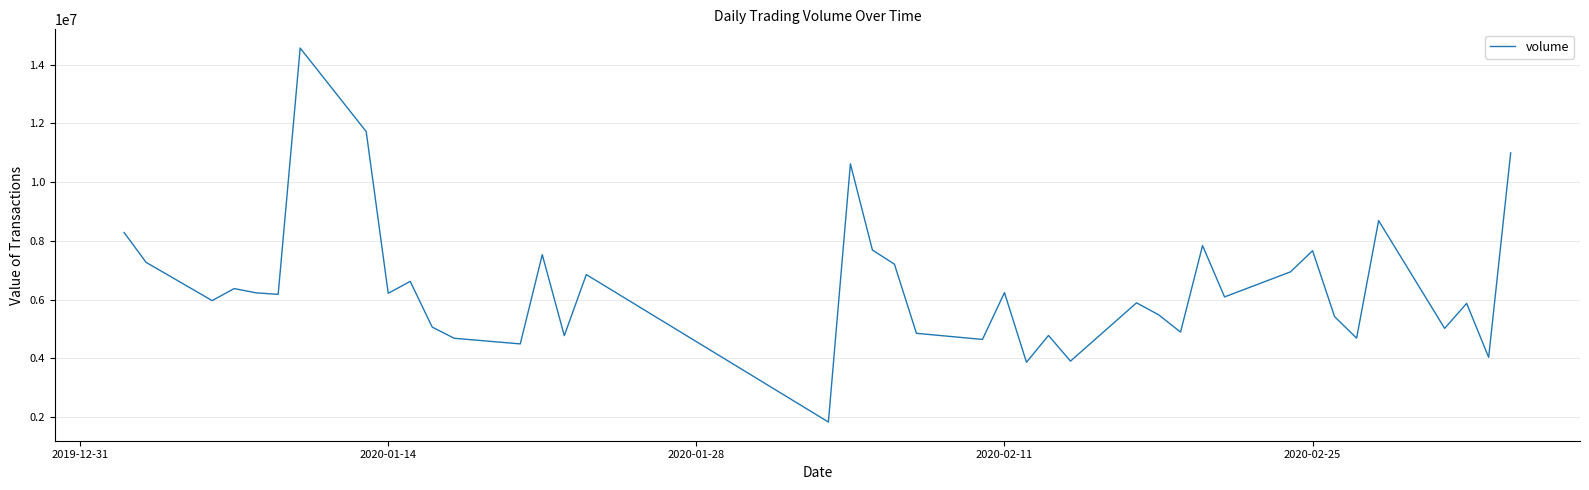

What is the smallest value displayed?

1831700